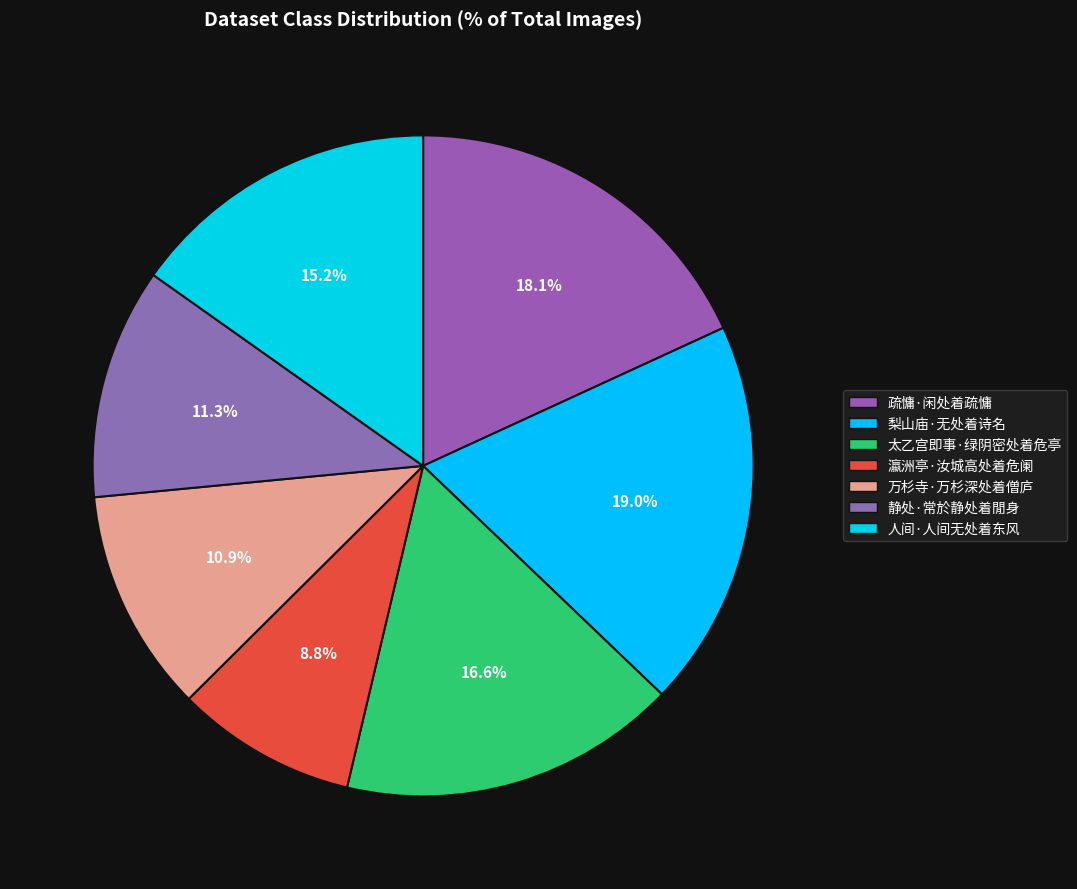

What percentage is the 瀛洲亭·汝城高处着危阑 slice, to the nearest percent?

9%